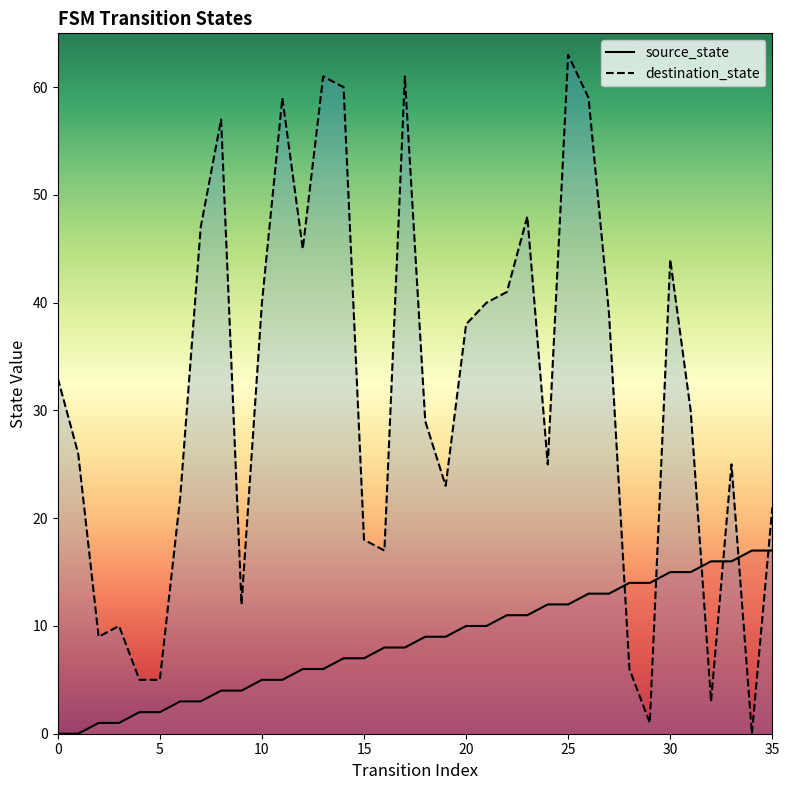

Where do source_state and destination_state first cross each other?

27 and 28